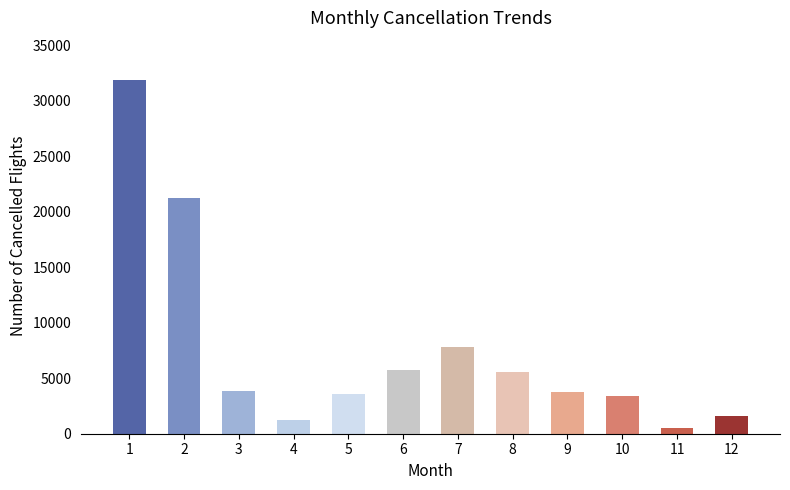

Are the bars grouped side by side (vs. stacked)?

No